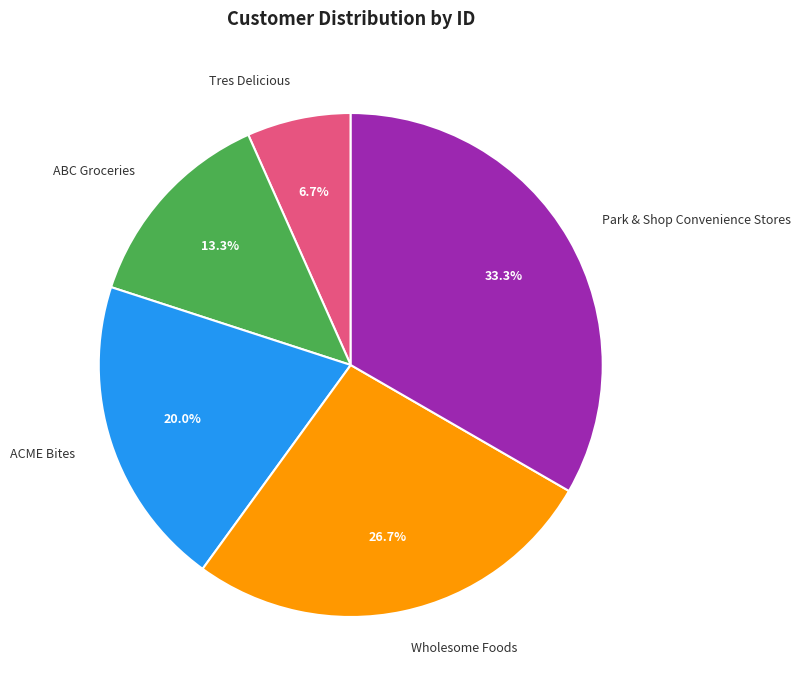

To the nearest percent, what is the average slice percentage?

20%